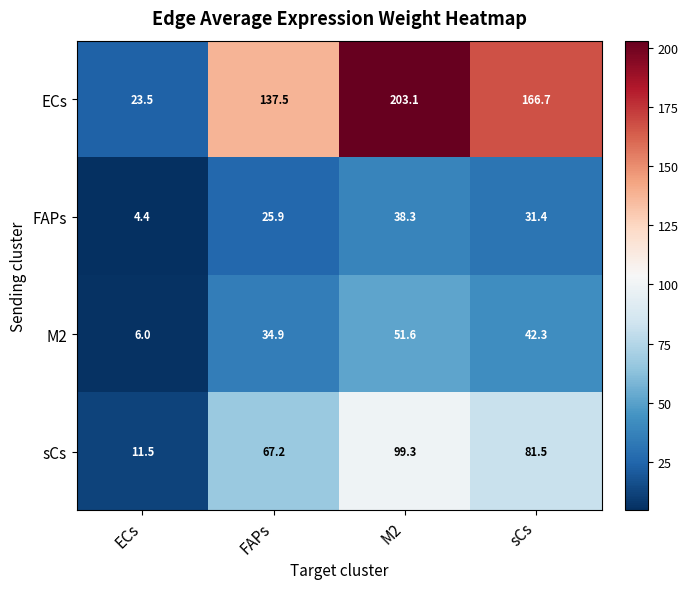

What is the spread (max minus min) of values at sCs?

135.3